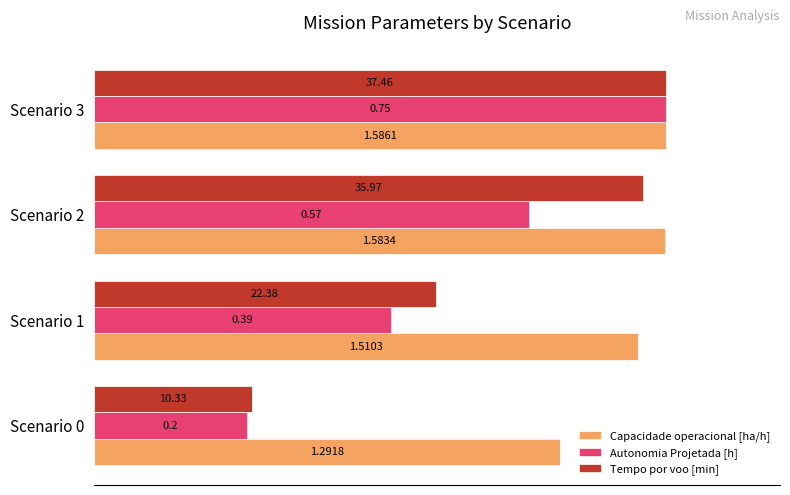

What are all the series names shown in the legend?

Capacidade operacional [ha/h], Autonomia Projetada [h], Tempo por voo [min]